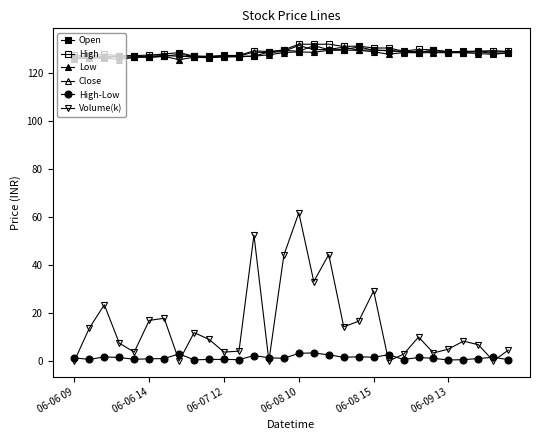

Does the chart display data point markers on the line(s)?

Yes